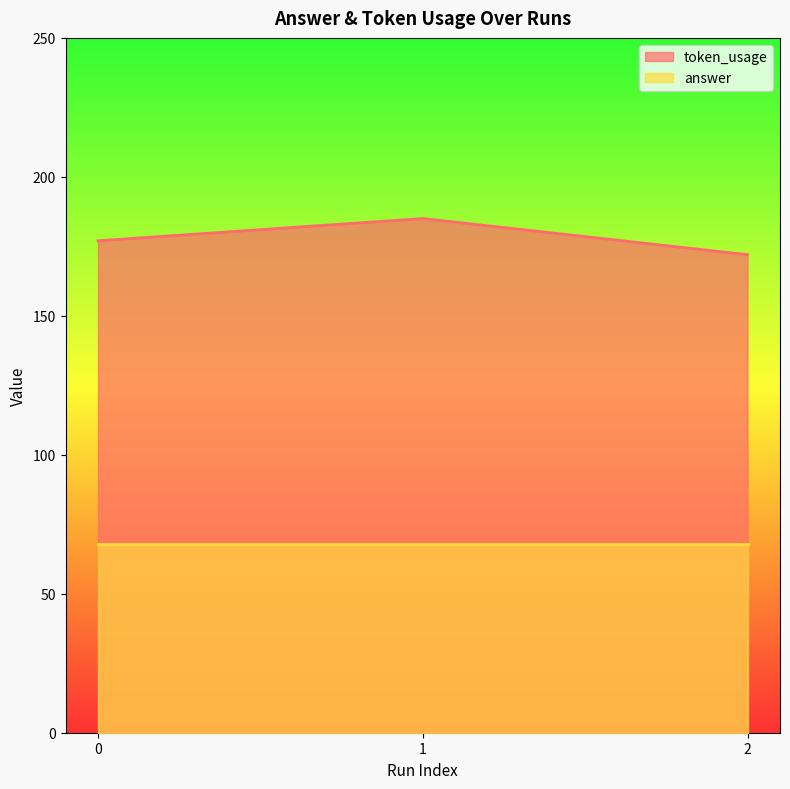

What is the value of the 3rd point from the left?

172